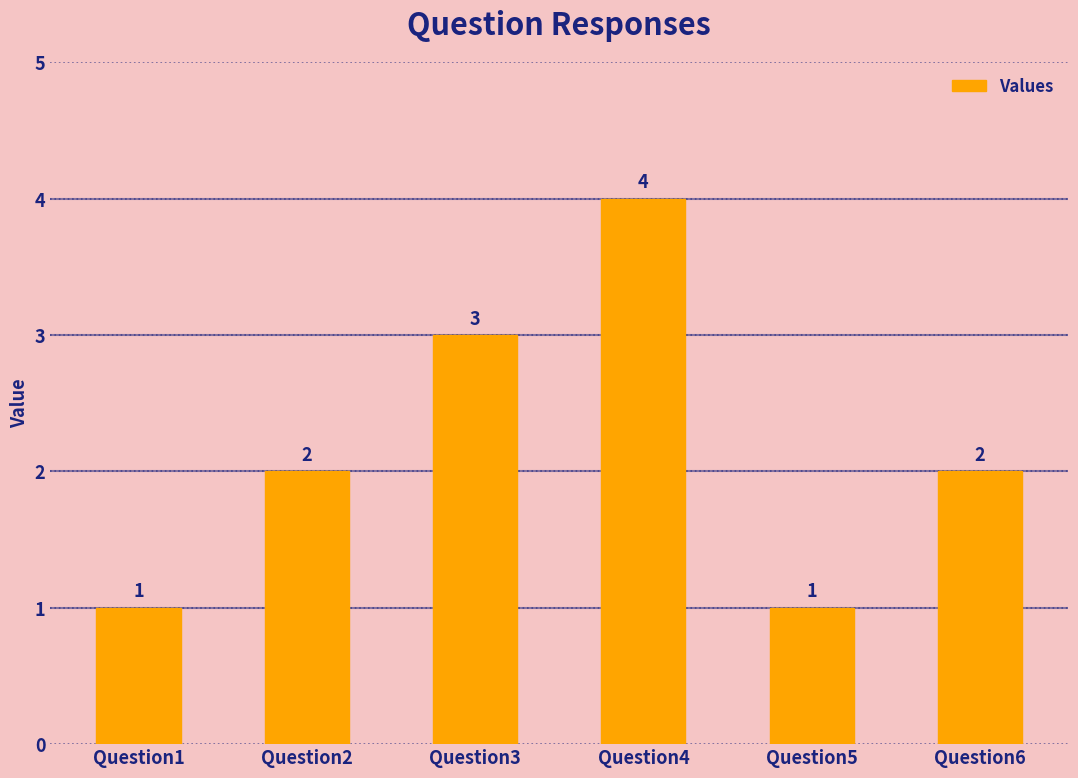

Reading left to right, list all the values displayed in this chart.

Question1=1	Question2=2	Question3=3	Question4=4	Question5=1	Question6=2